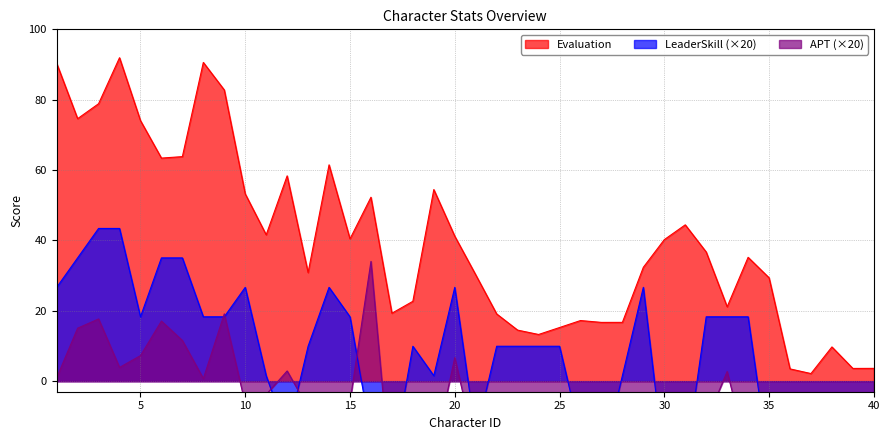

Which series has the widest spread of values?

Evaluation